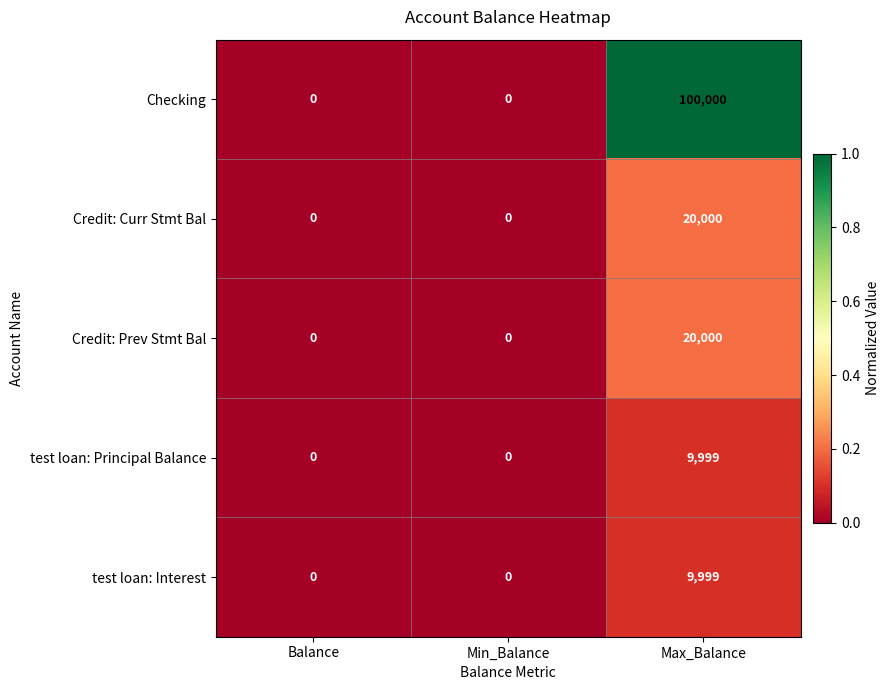

Which series changed the most between Min_Balance and Max_Balance?

Checking